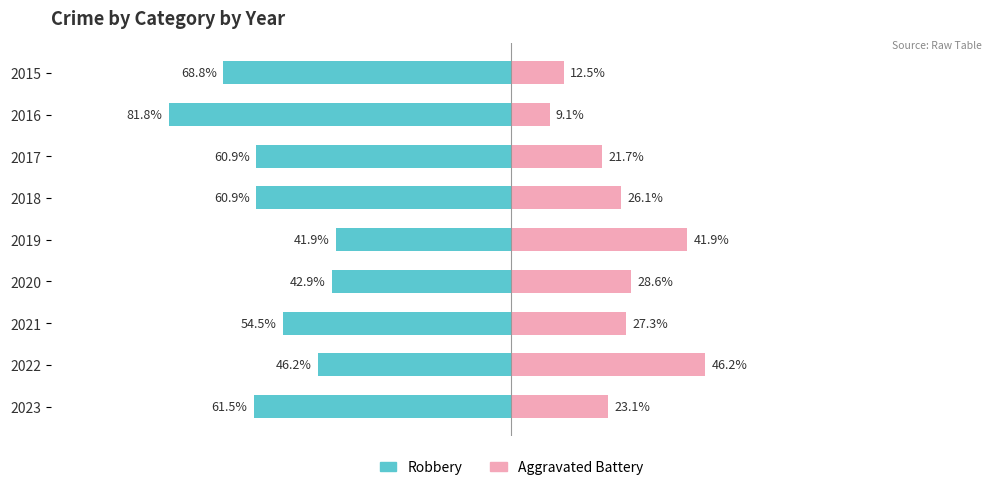

What is the minimum value shown in the chart?

-81.8